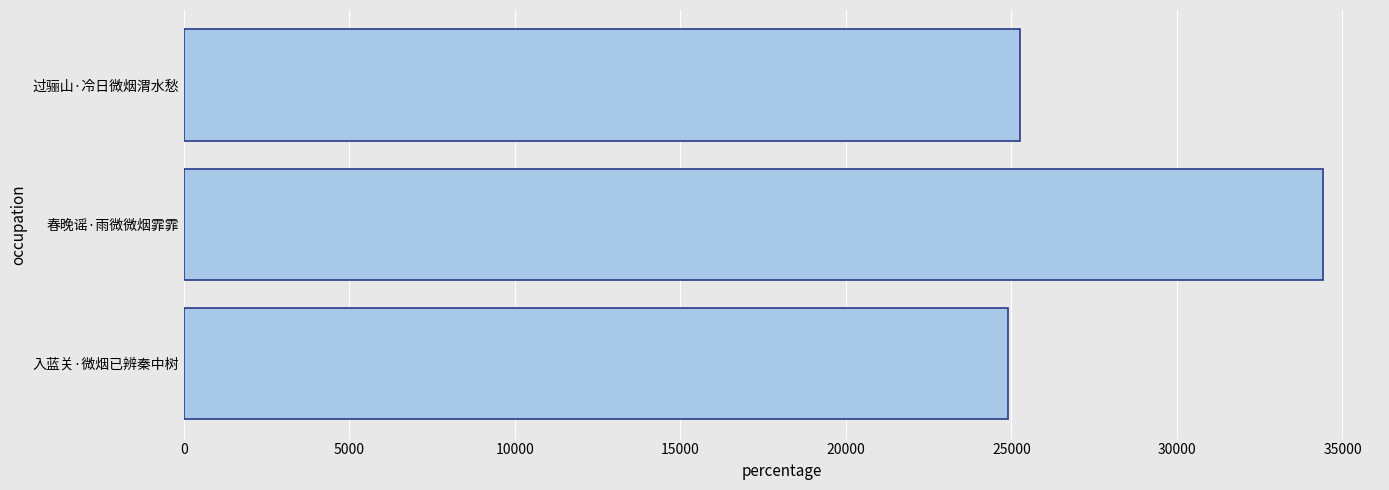

Are the bars grouped side by side (vs. stacked)?

No